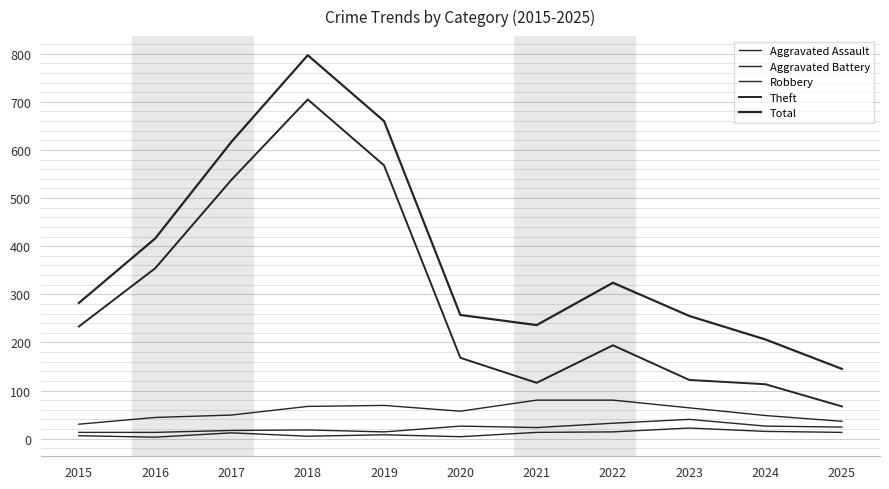

Which category has the highest value across all series?

2018